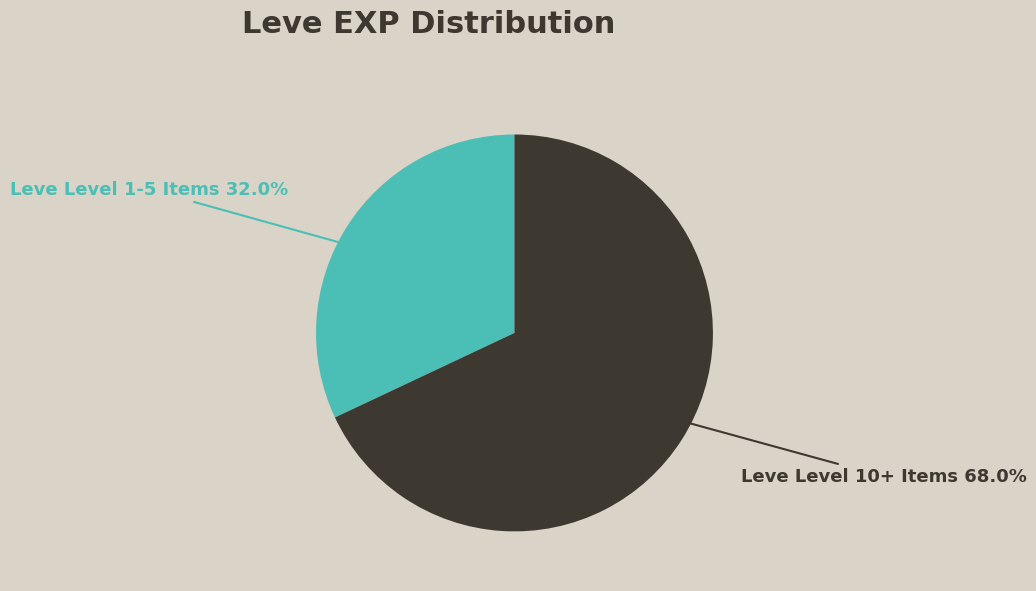

Does any single category account for the majority?

Yes